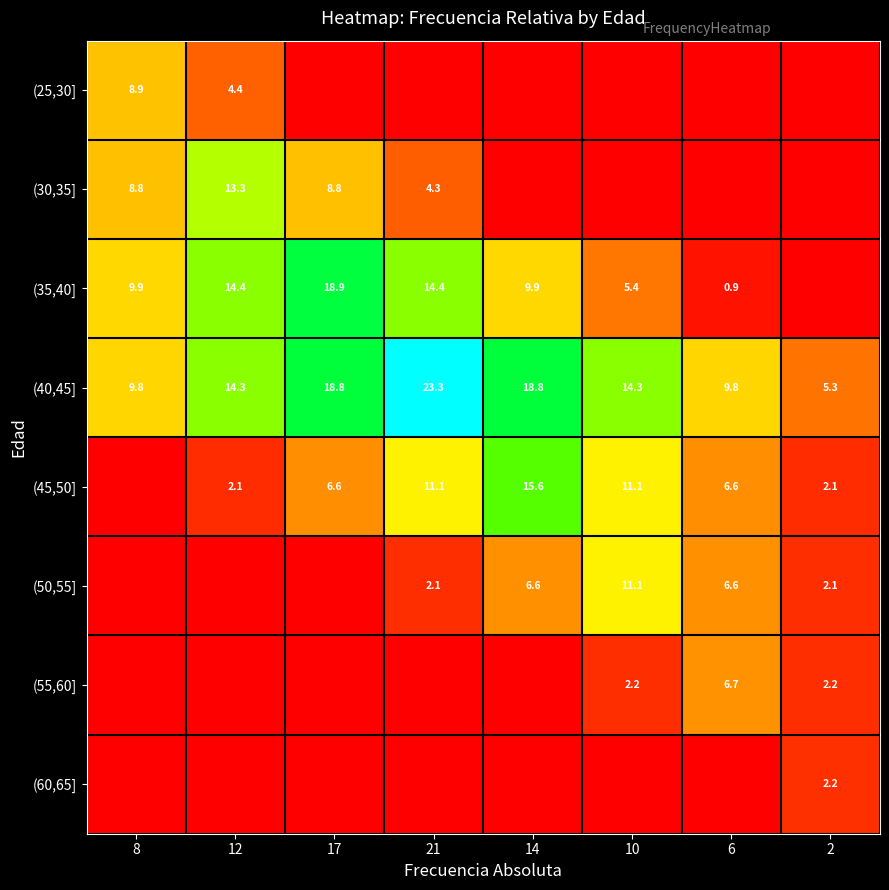

The value of (30,35] at 17 is 8.8. True or false?

True